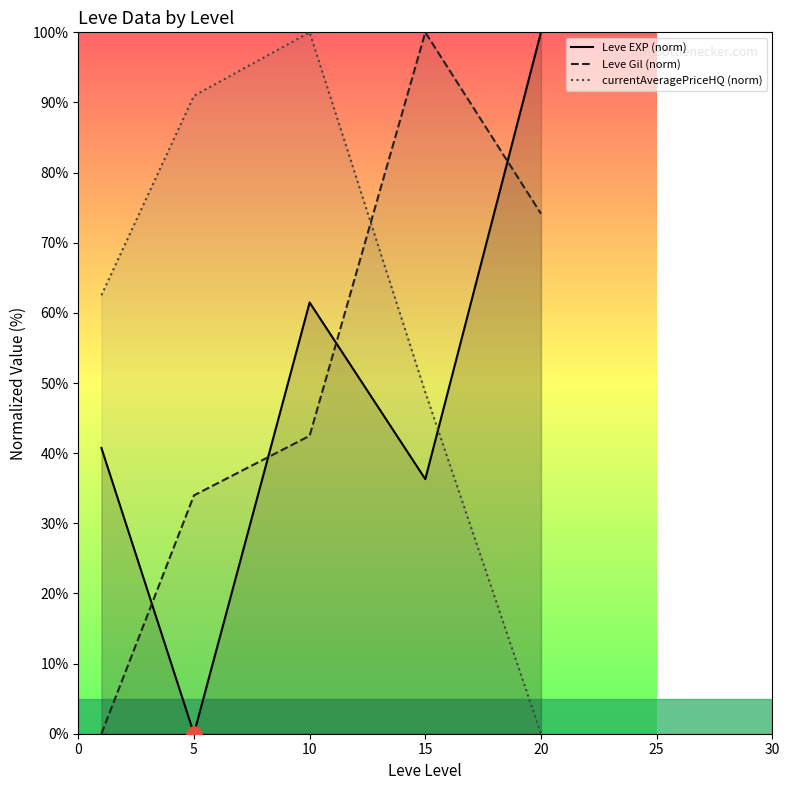

What is the total value across all series at 10?

204.0